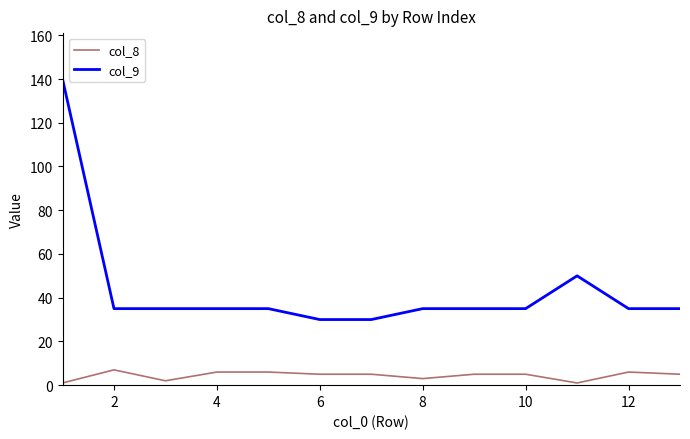

Which series has the widest spread of values?

col_9